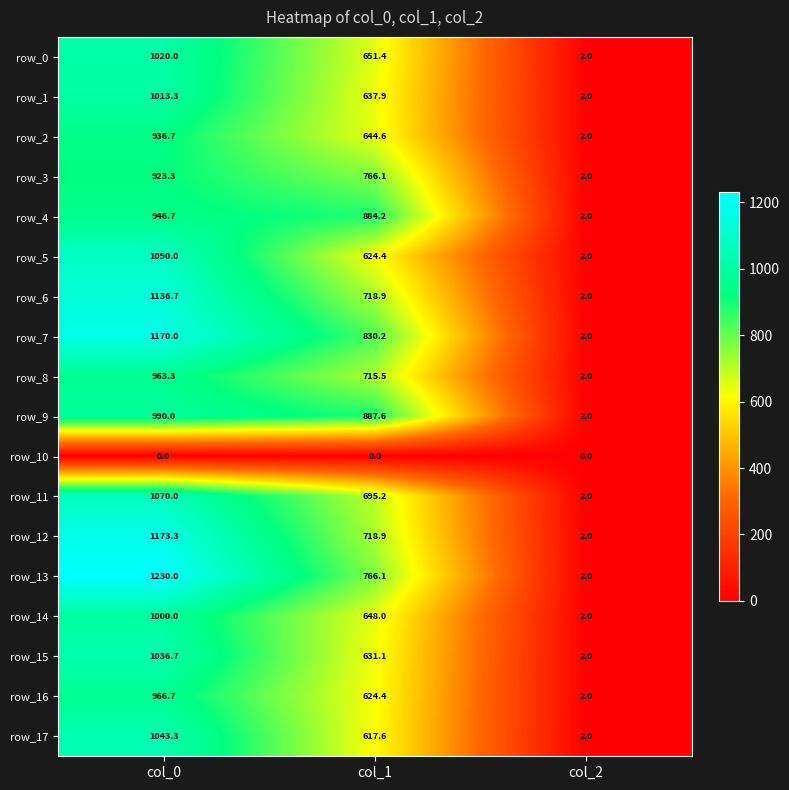

Which series changed the most between col_0 and col_2?

row_13